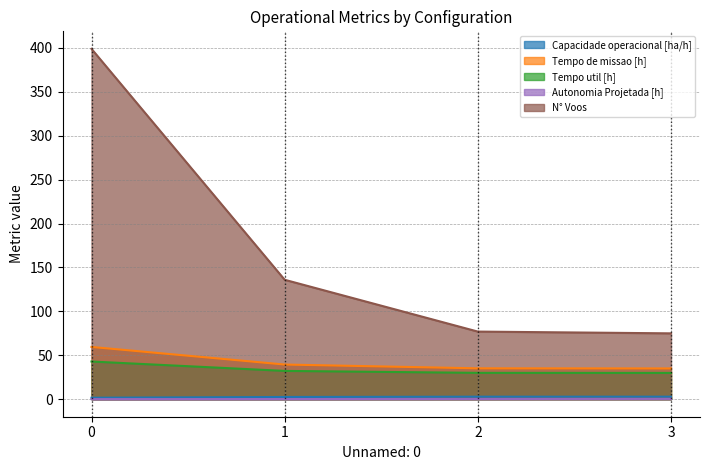

At how many categories does at least one series exceed 258?

1